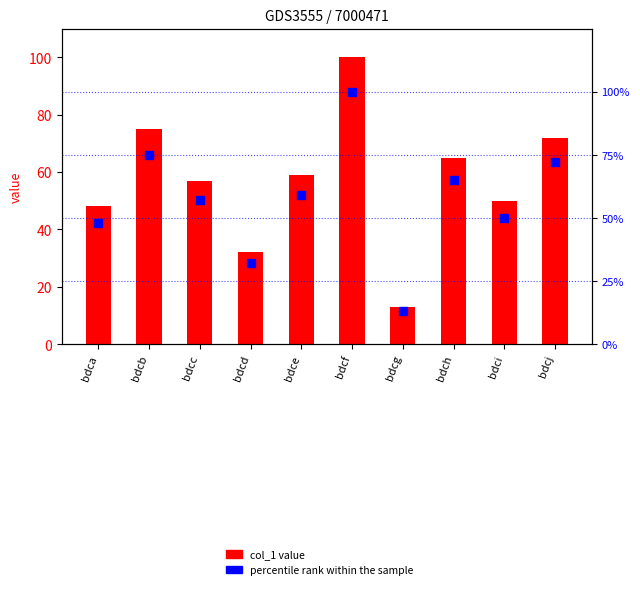

What are all the series names shown in the legend?

col_1 value, percentile rank within the sample